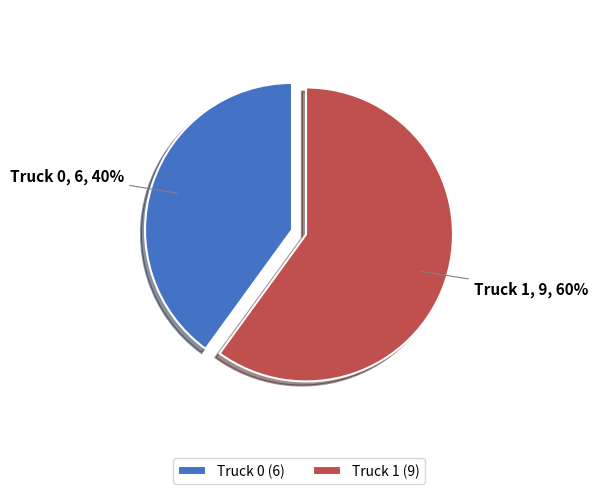

What is the largest slice in the pie chart?

Truck 1